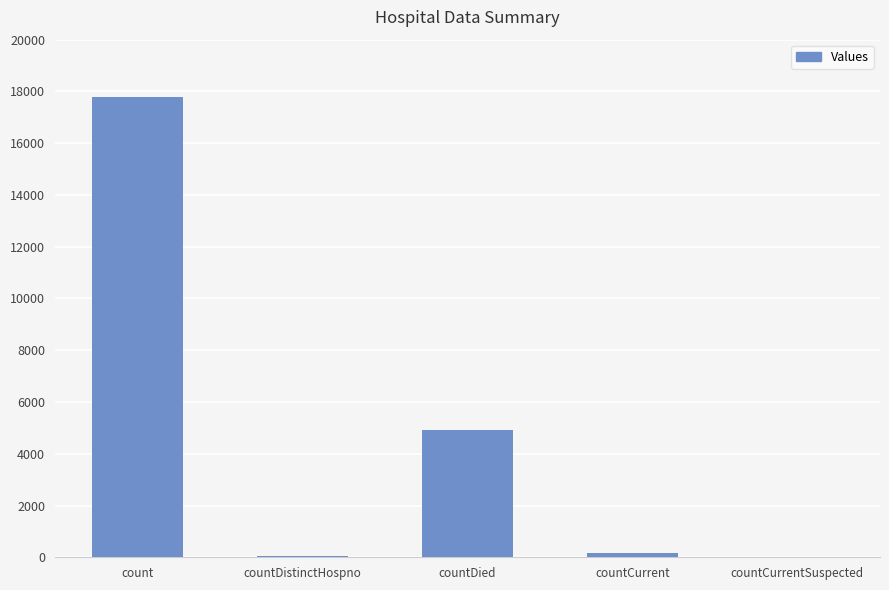

Is it true that the value at countDied is 2504?

False